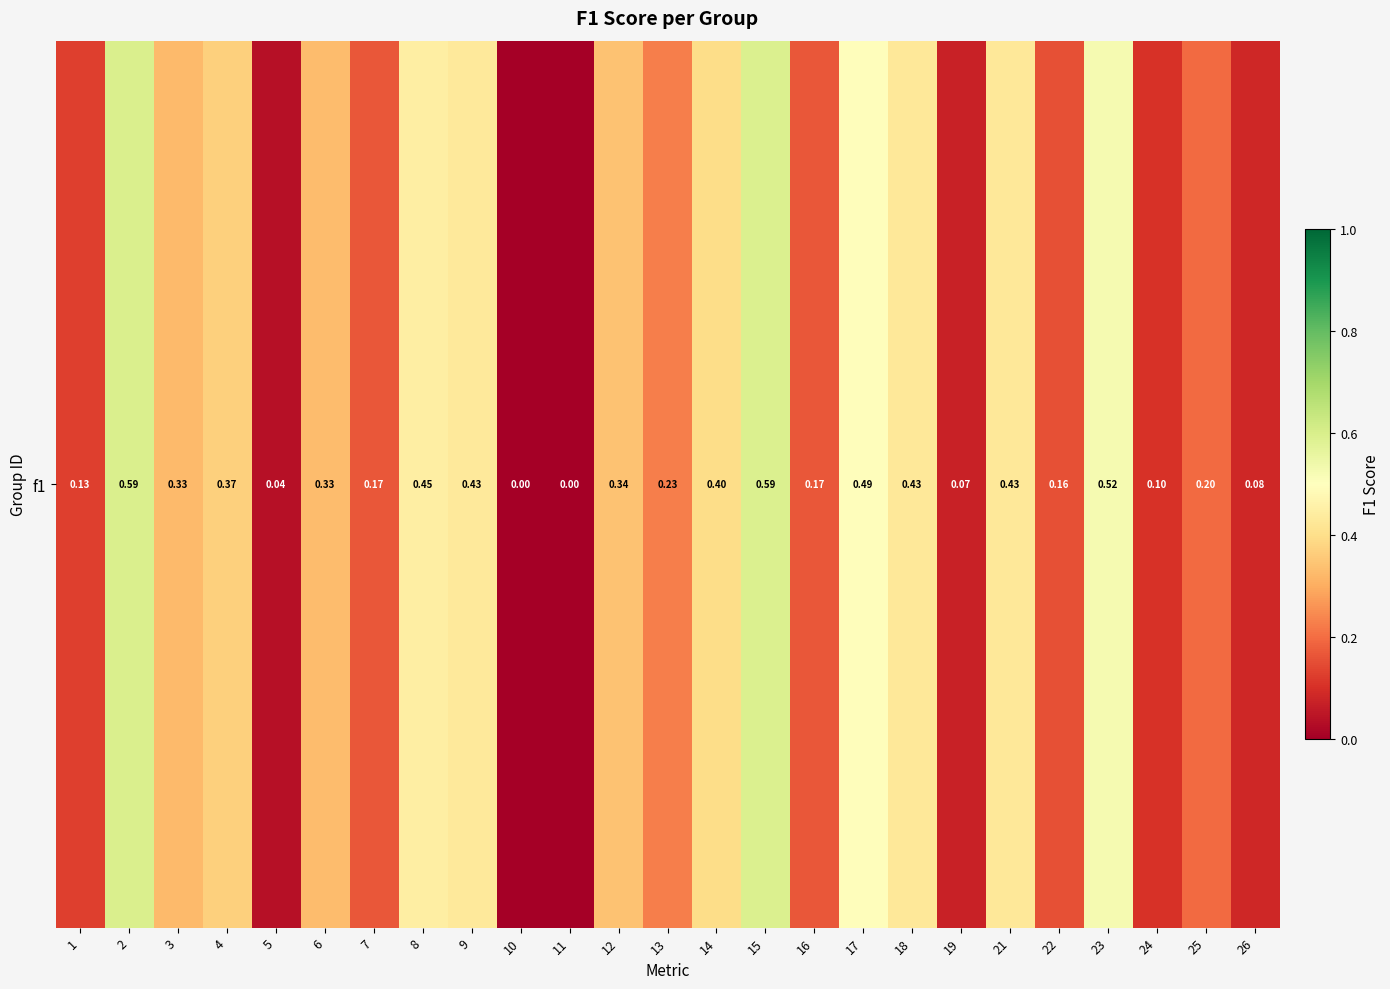

How many series are shown in this chart?

1